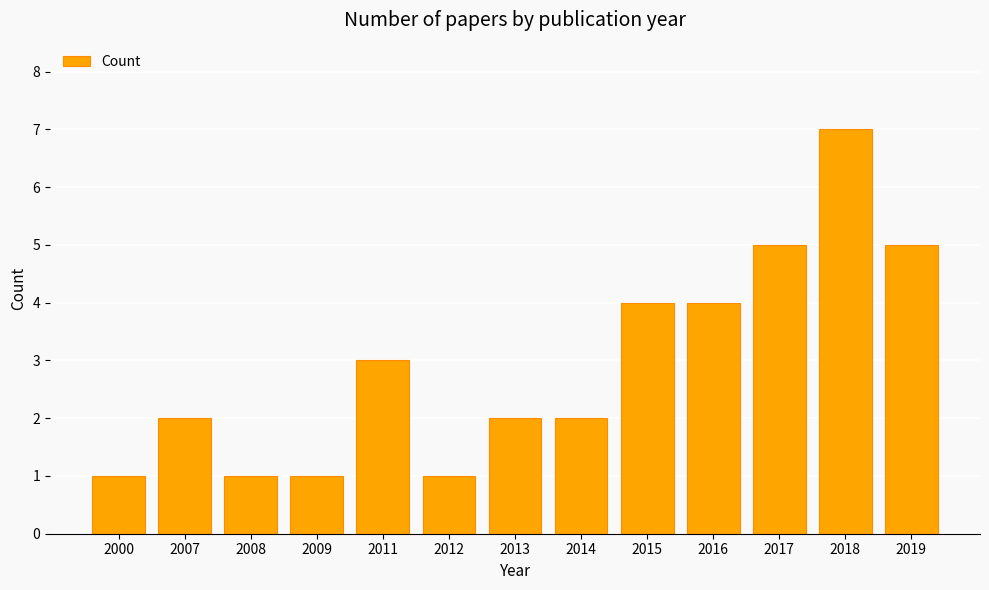

Count the number of categories in the chart.

13